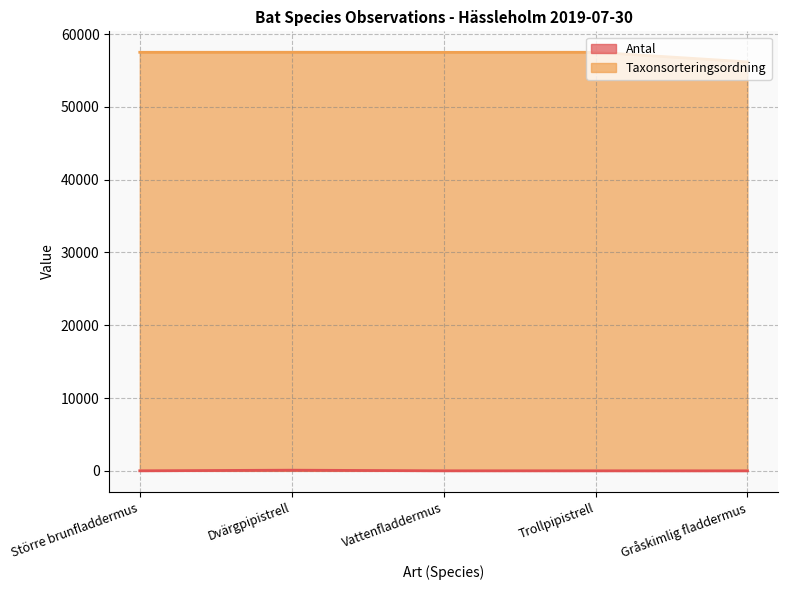

Which category has the lowest value in the Taxonsorteringsordning series?

Gråskimlig fladdermus